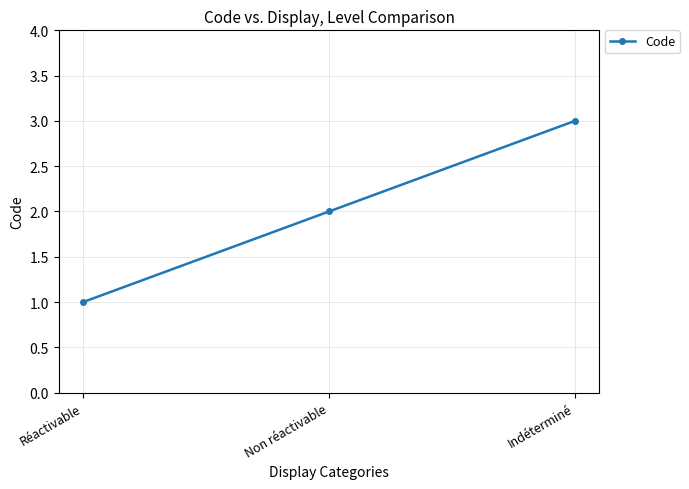

The chart shows a value of 3 at Non réactivable. True or false?

False